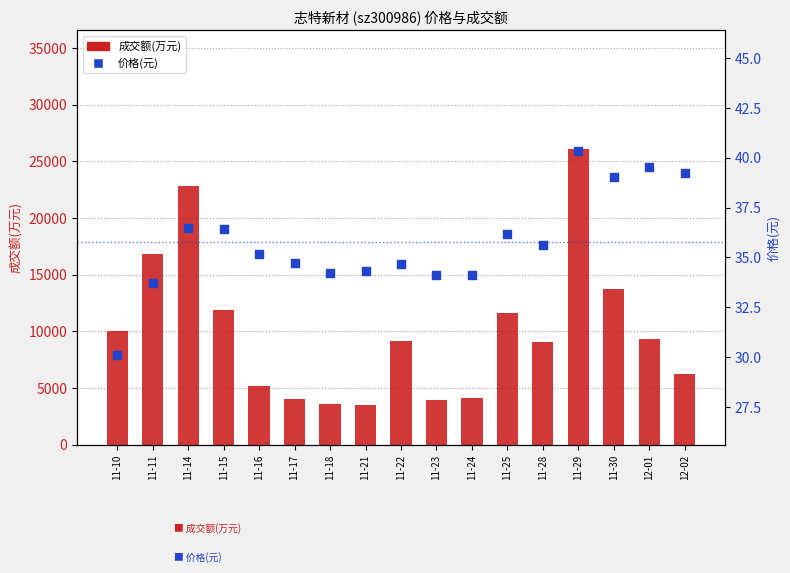

Which series reaches the minimum Y coordinate?

价格(元)